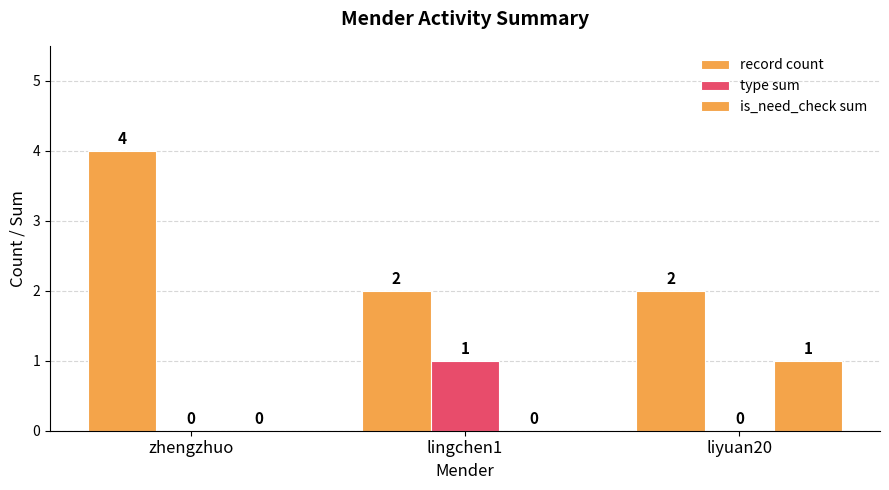

At which label is is_need_check sum closest to 0?

zhengzhuo